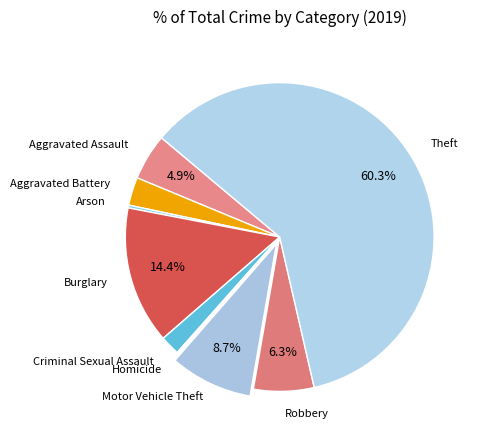

Rank the categories by value from lowest to highest.

Homicide, Arson, Criminal Sexual Assault, Aggravated Battery, Aggravated Assault, Robbery, Motor Vehicle Theft, Burglary, Theft